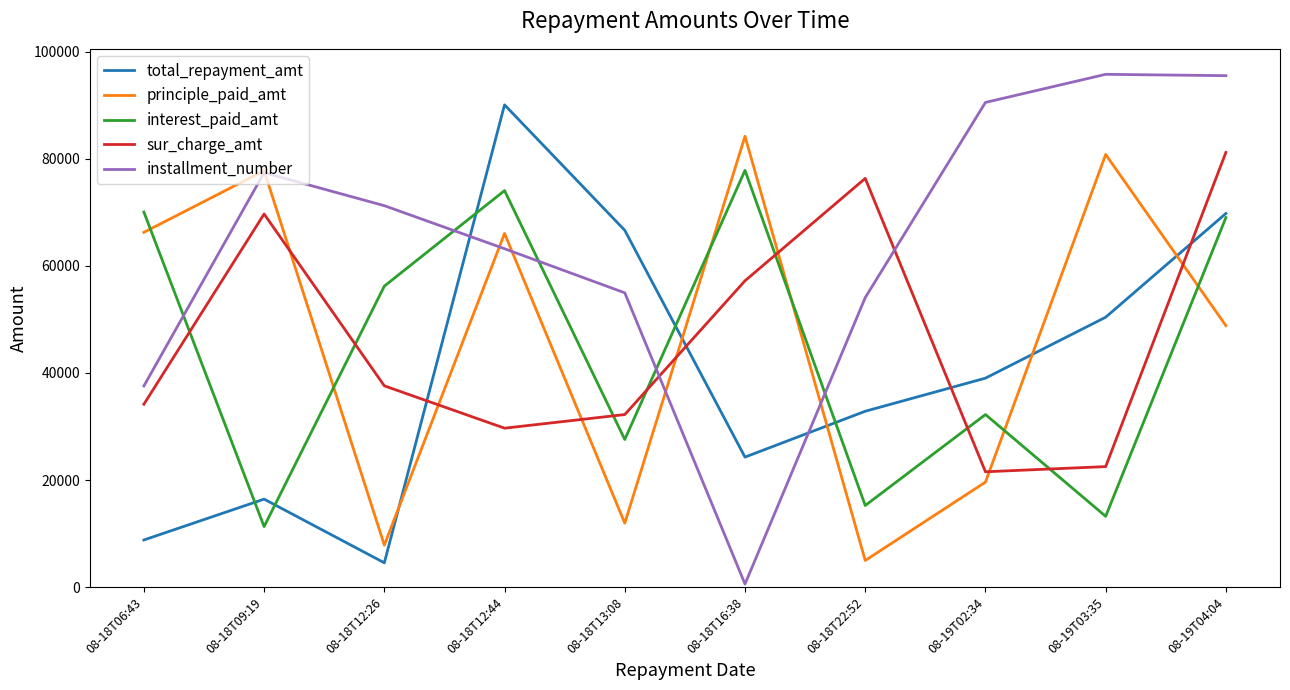

True or false: principle_paid_amt has more than 0 interior local peaks.

True